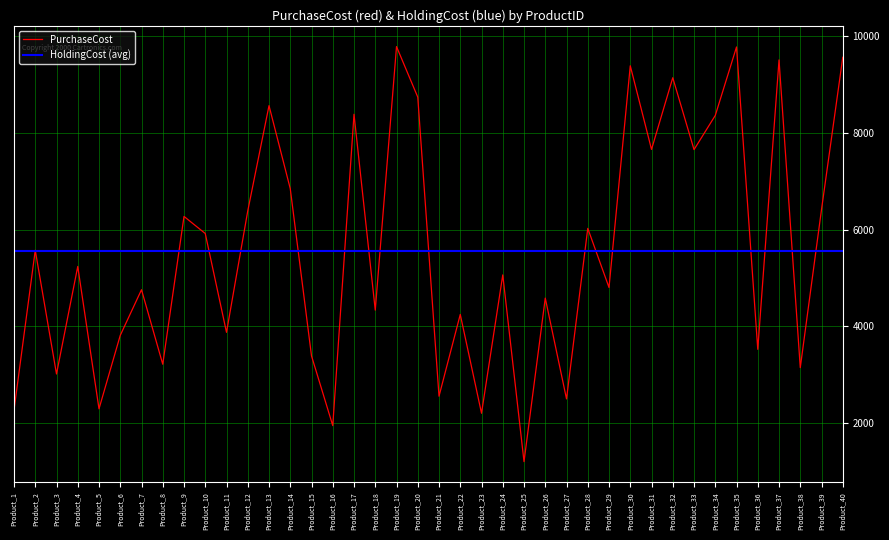

At which label does PurchaseCost reach its minimum?

Product_25